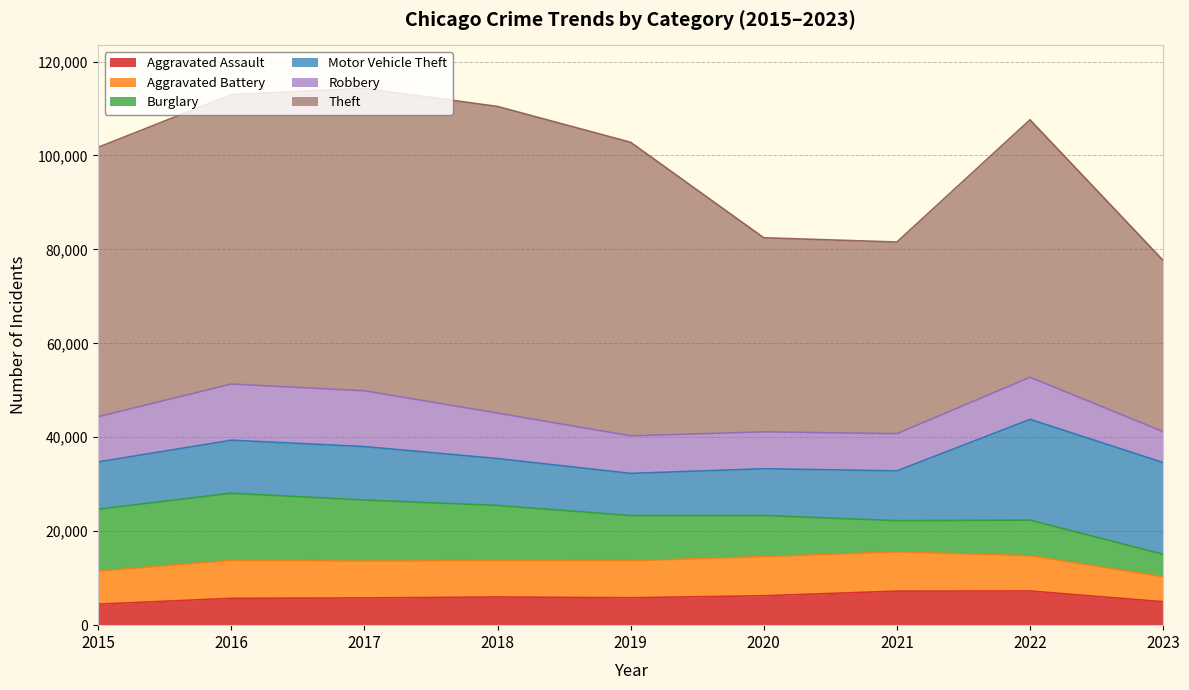

Reading left to right, list all the values displayed in this chart.

Aggravated Assault: 2015=4480	2016=5712	2017=5793	2018=6001	2019=5841	2020=6262	2021=7242	2022=7280	2023=4995
Aggravated Battery: 2015=7018	2016=8086	2017=7845	2018=7734	2019=7857	2020=8320	2021=8347	2022=7489	2023=5310
Burglary: 2015=13184	2016=14289	2017=13001	2018=11747	2019=9638	2020=8758	2021=6659	2022=7593	2023=4786
Motor Vehicle Theft: 2015=10068	2016=11286	2017=11380	2018=9985	2019=8977	2020=9959	2021=10602	2022=21449	2023=19526
Robbery: 2015=9638	2016=11960	2017=11880	2018=9681	2019=7995	2020=7855	2021=7918	2022=8964	2023=6590
Theft: 2015=57350	2016=61621	2017=64386	2018=65286	2019=62492	2020=41321	2021=40799	2022=54820	2023=36449